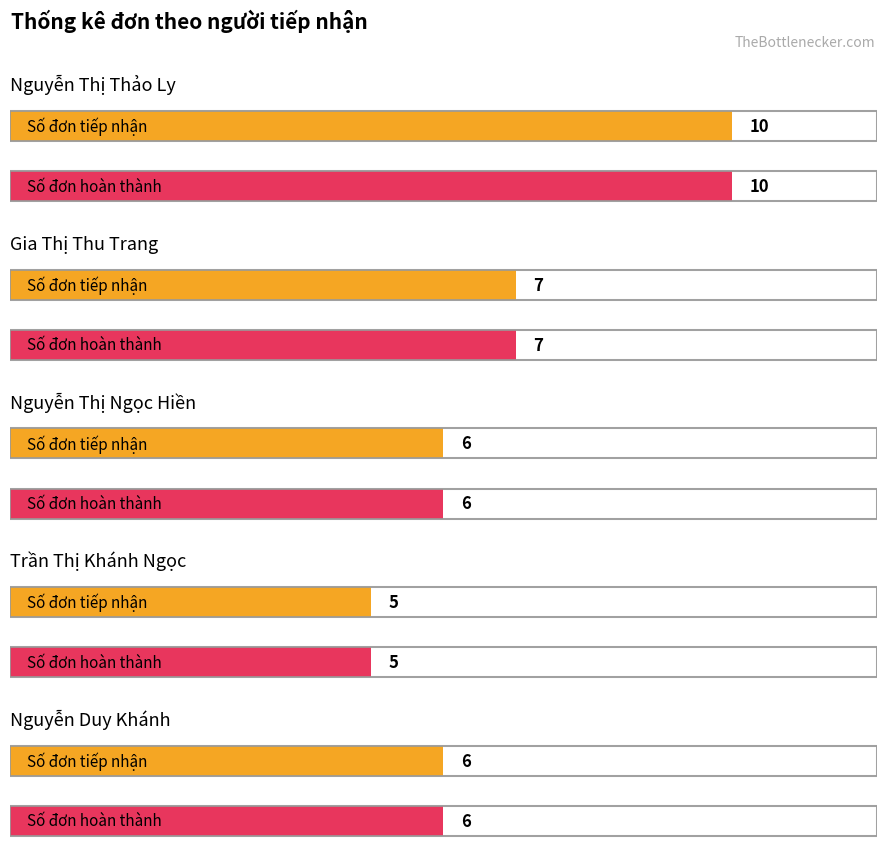

The value of Trần Thị Khánh Ngọc at Số đơn tiếp nhận is 5. True or false?

True